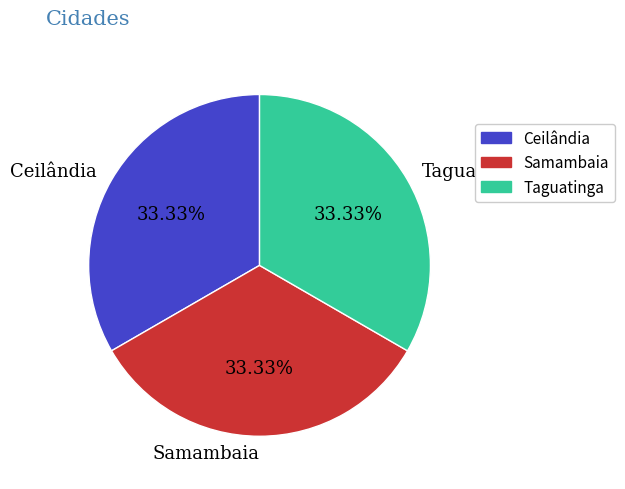

What is the ratio of the value at Ceilândia to the value at Samambaia?

1.0